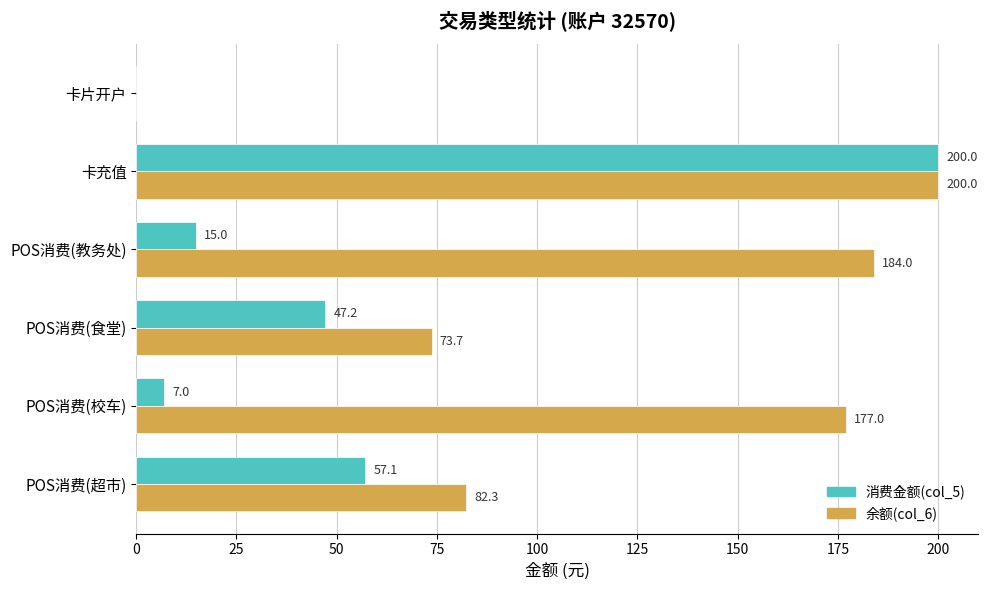

The 消费金额(col_5) series shows 7.0 at POS消费(校车). True or false?

True